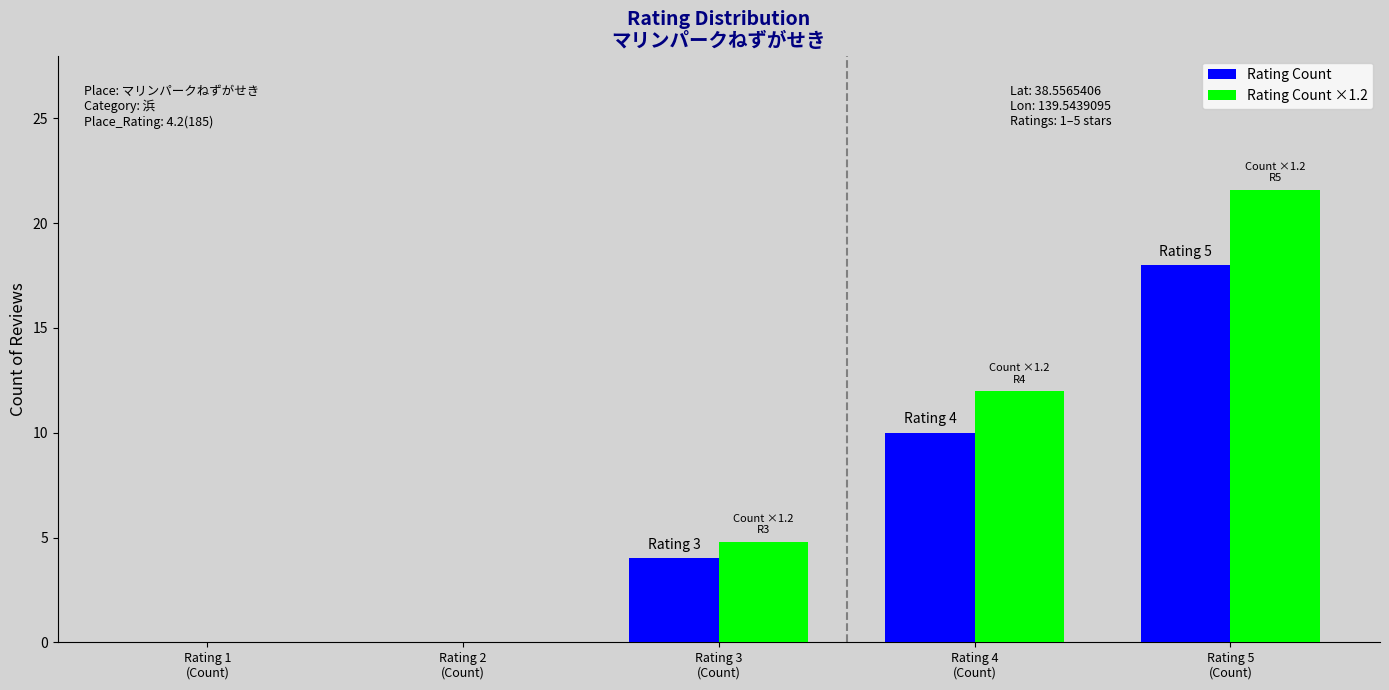

Count the number of categories in the chart.

5